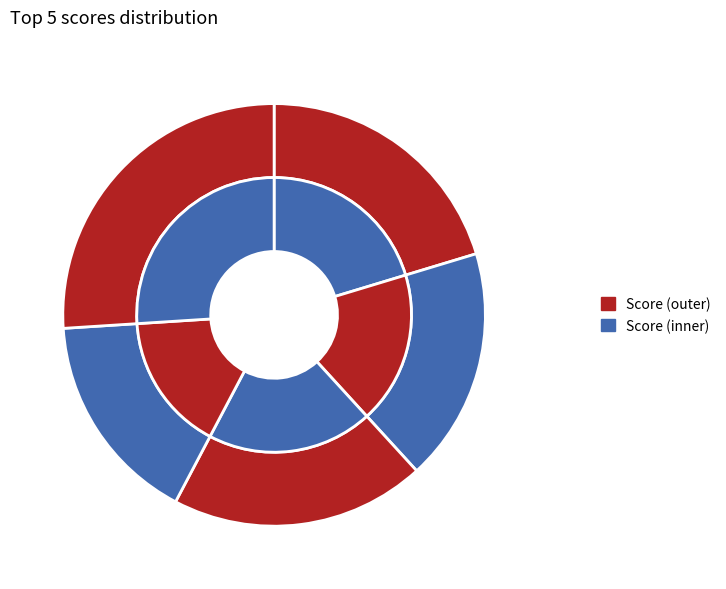

Rank the categories by value from lowest to highest.

George Georgiev, Doncho Minkov, Nikolay Kostov, Svetlin Nakov, Pesho Ivanov